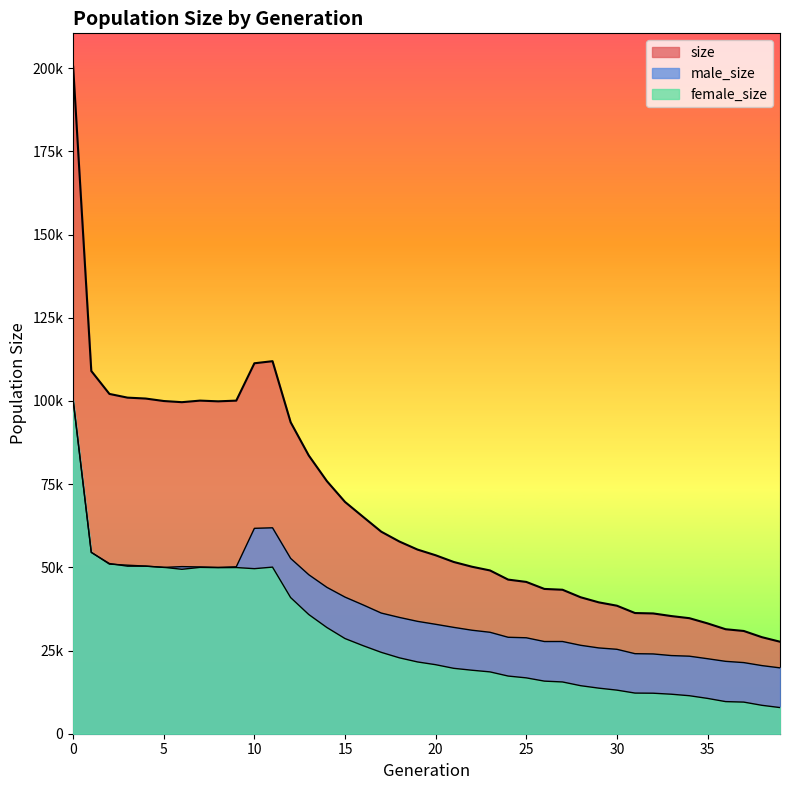

Is it true that male_size equals 27708 at 27?

True